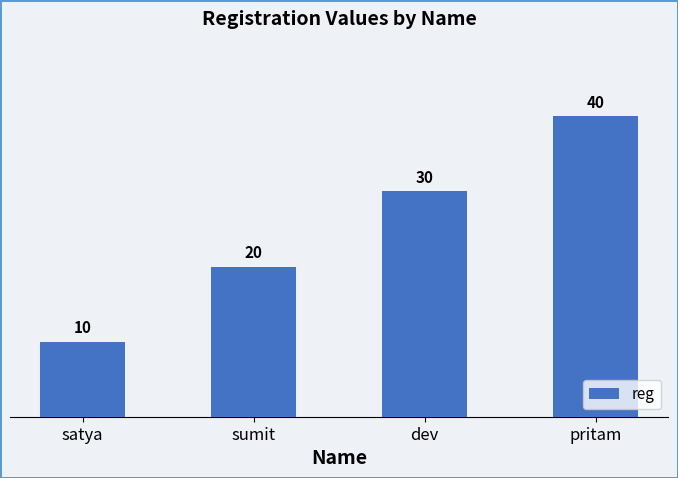

What is the smallest value displayed?

10